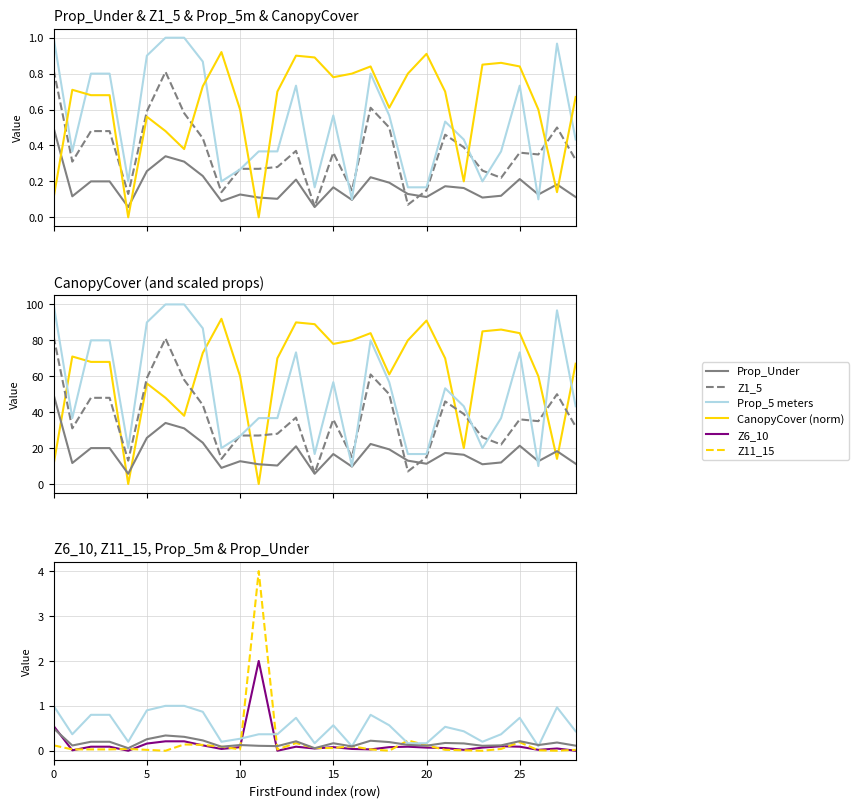

Rank the categories by CanopyCover value from lowest to highest.

5, 12, 1, 28, 23, 8, 7, 6, 11, 27, 19, 29, 3, 4, 13, 22, 2, 9, 16, 17, 20, 18, 26, 24, 25, 15, 14, 21, 10